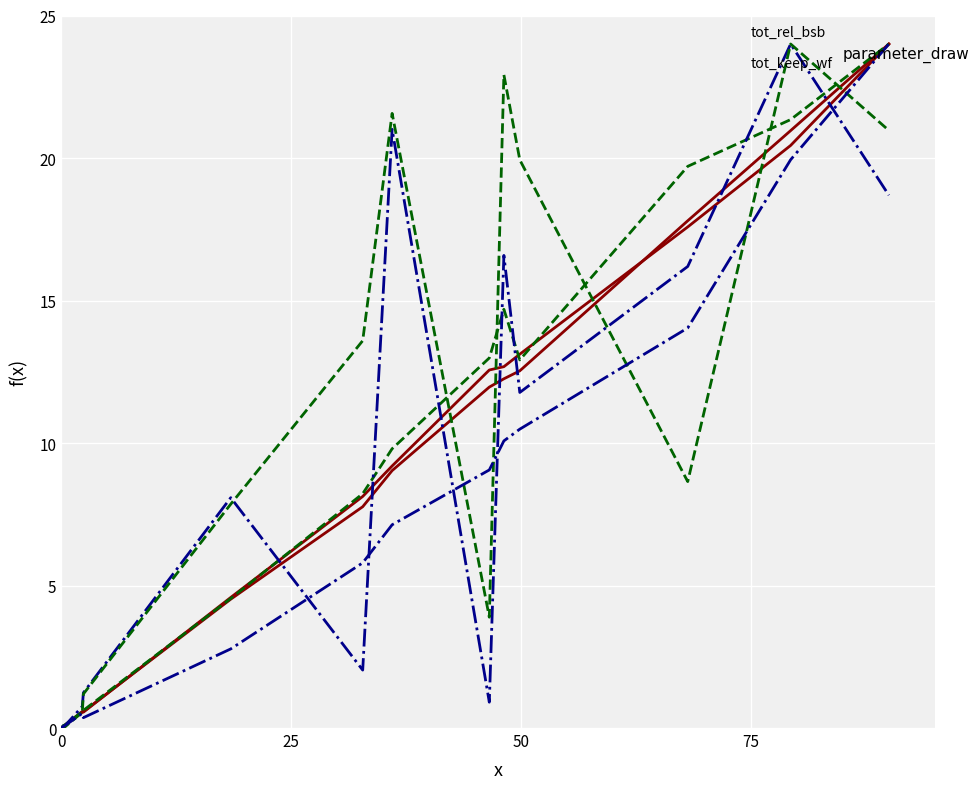

How many lines are shown in the chart?

6